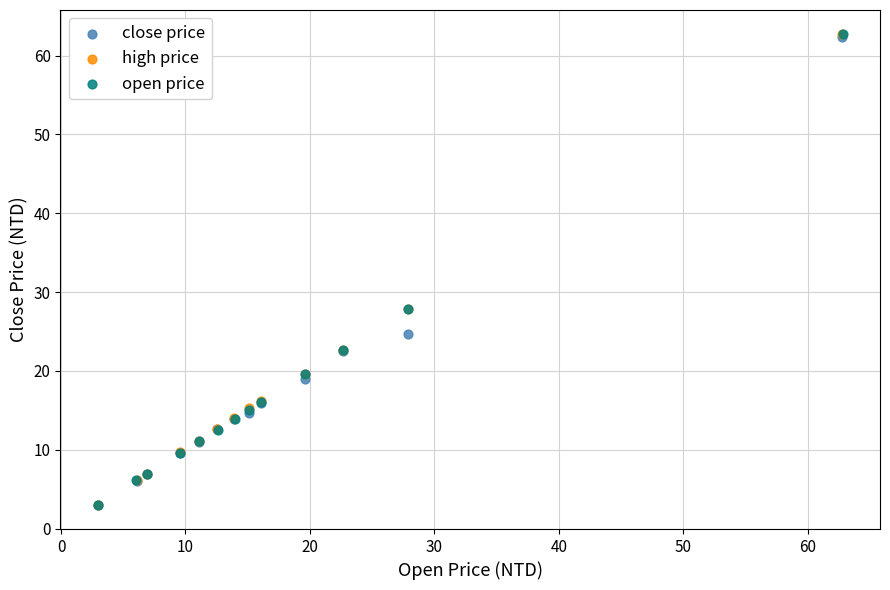

Which series has the largest Y range (max minus min)?

open price